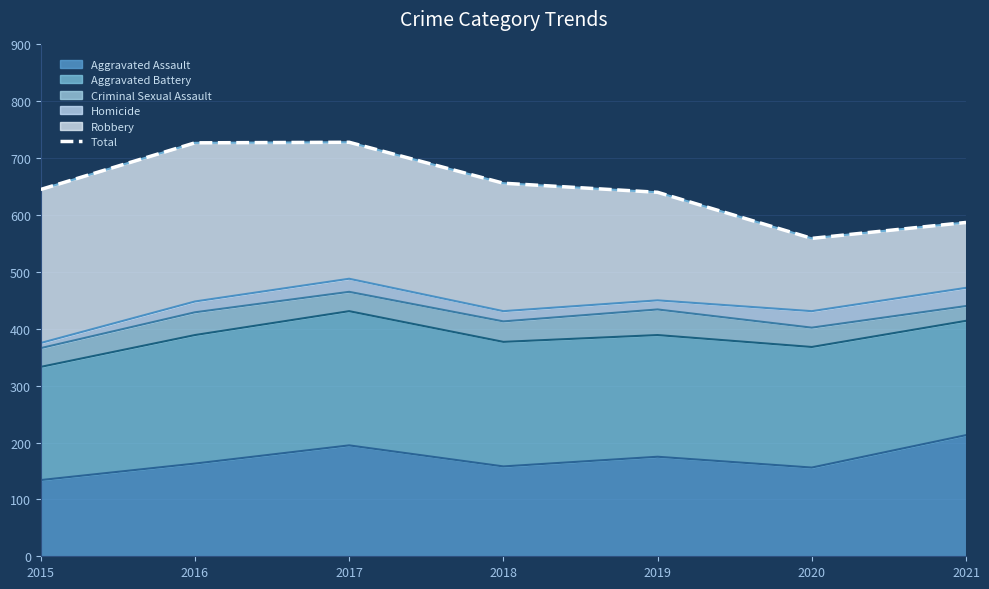

Which label corresponds to the smallest value in the chart?

2020